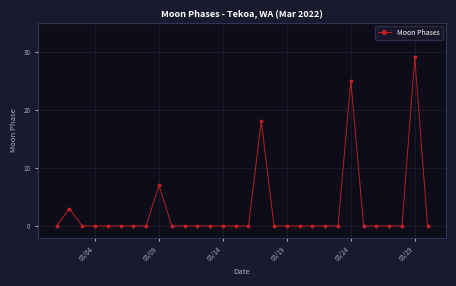

Reading left to right, list all the values displayed in this chart.

0	3	0	0	0	0	0	0	7	0	0	0	0	0	0	0	18	0	0	0	0	0	0	25	0	0	0	0	29	0